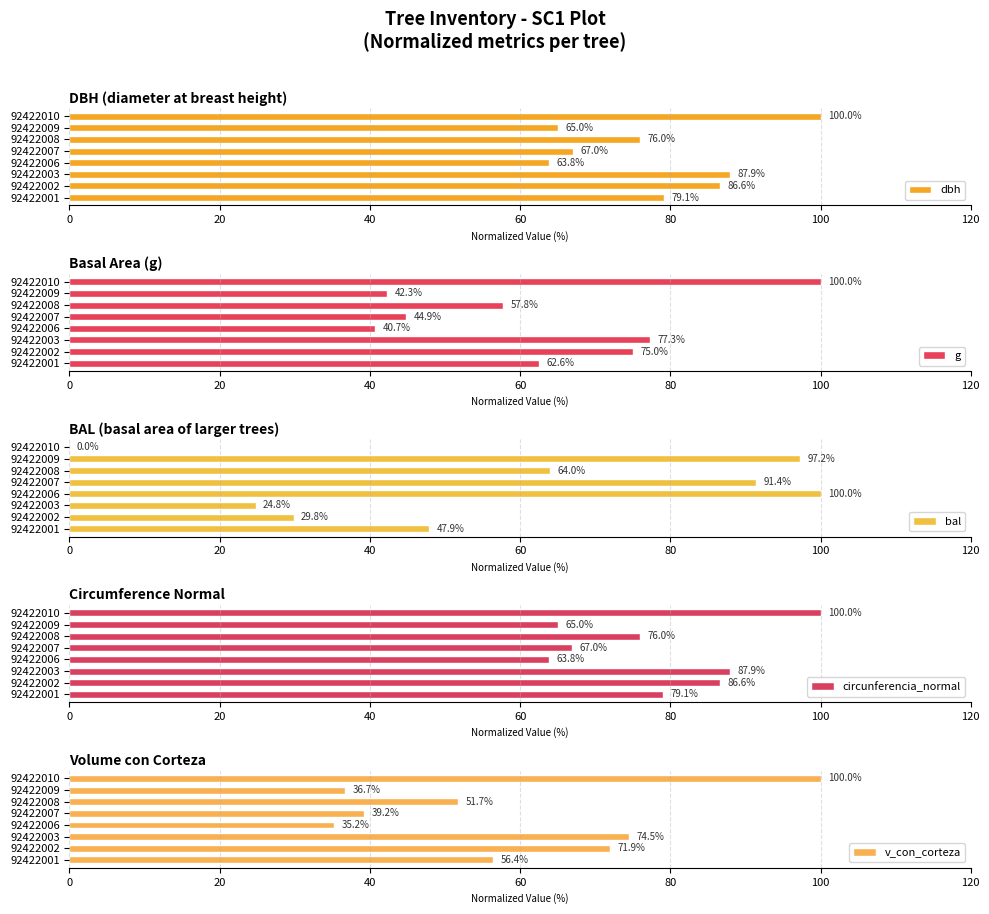

The value of dbh at 92422008 is 76.0. True or false?

True